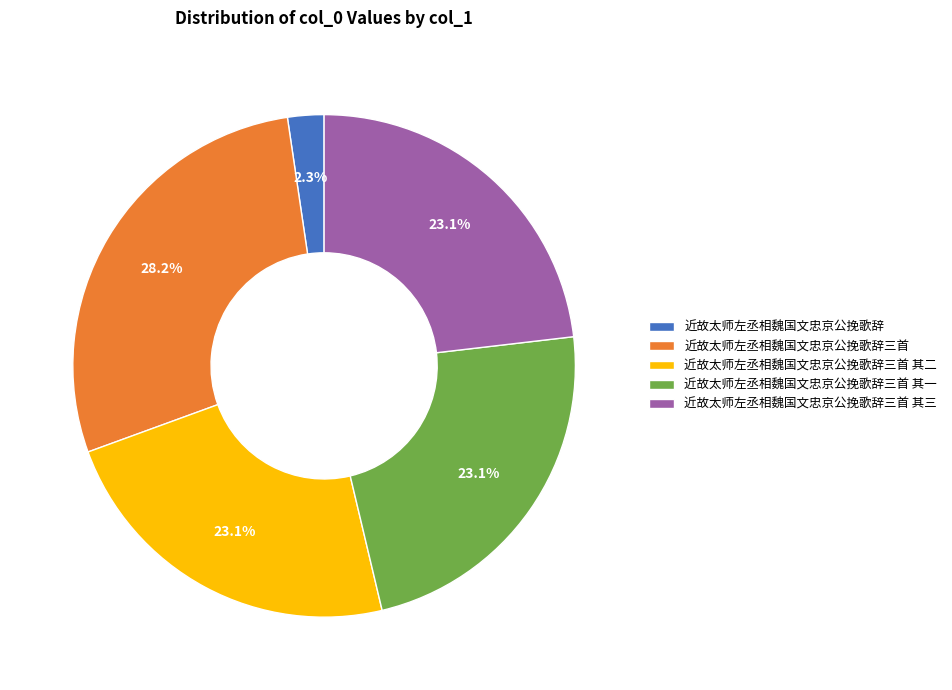

Does 近故太师左丞相魏国文忠京公挽歌辞三首 其一 represent more than half of the total?

No